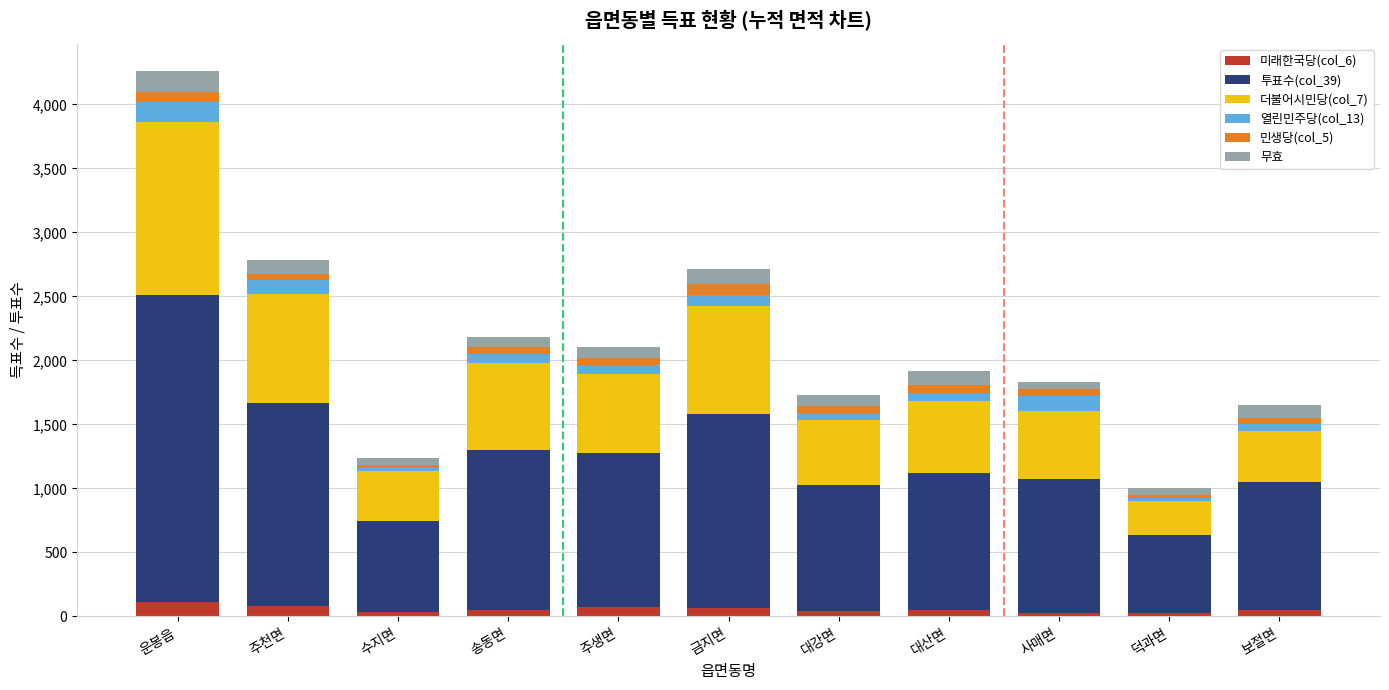

At which category is the sum across all series the highest?

운봉읍